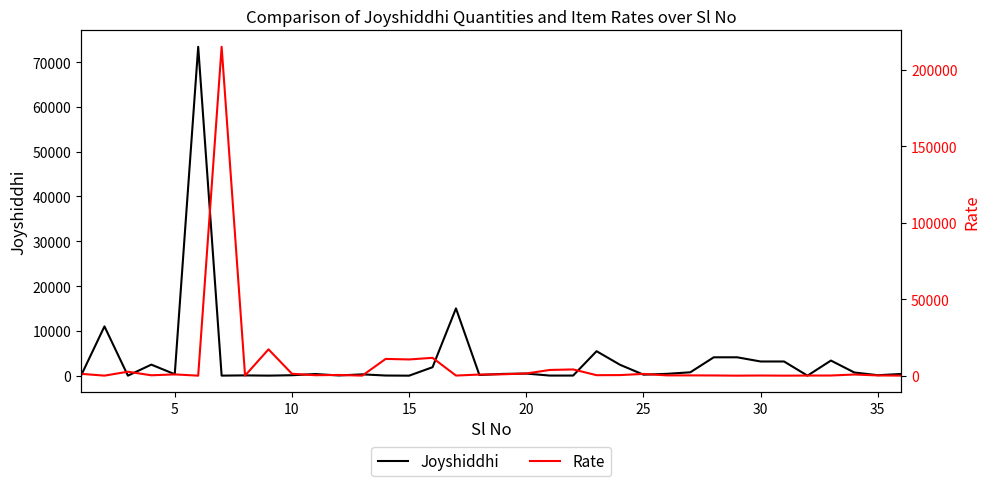

How many lines are shown in the chart?

2